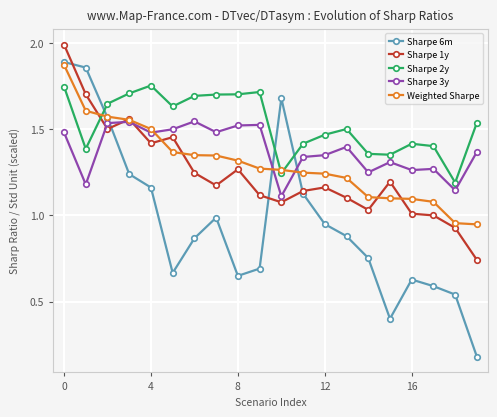

Which series has the largest total across all categories?

Sharpe 2y